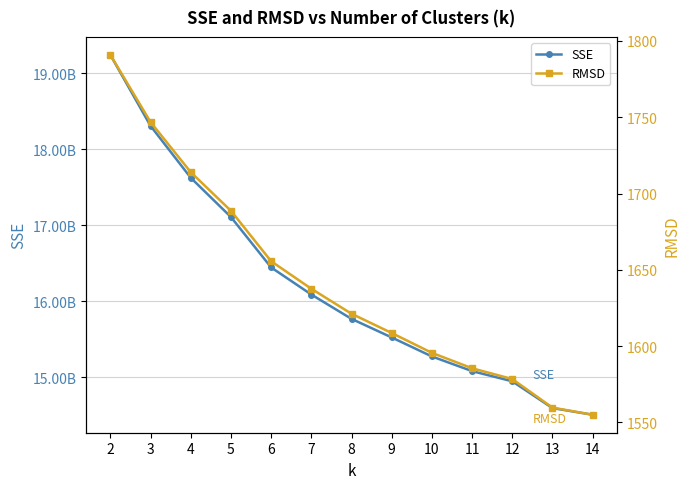

List the series in order of their overall mean, lowest first.

RMSD, SSE